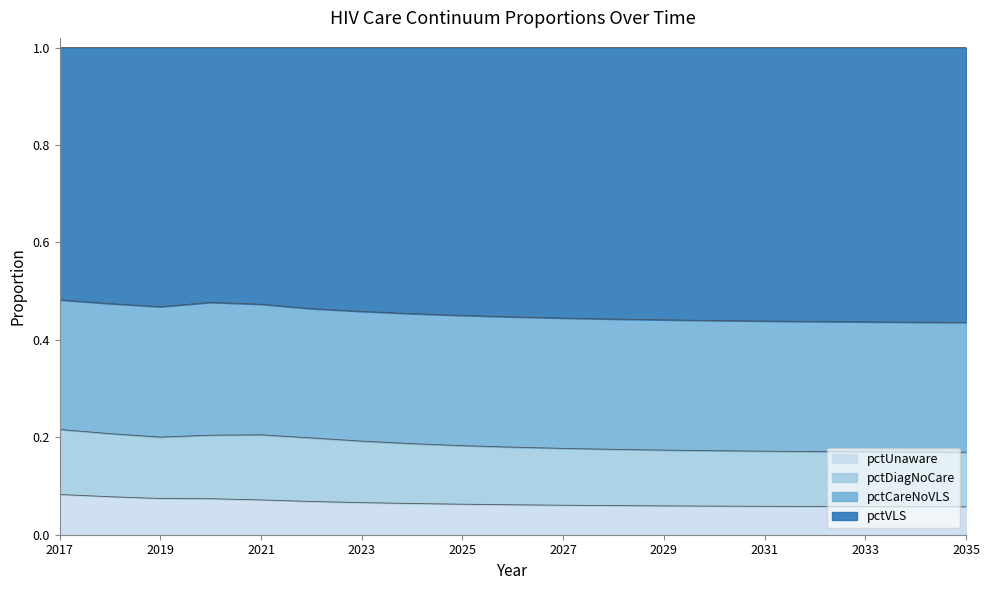

Which series has the largest total across all categories?

pctVLS